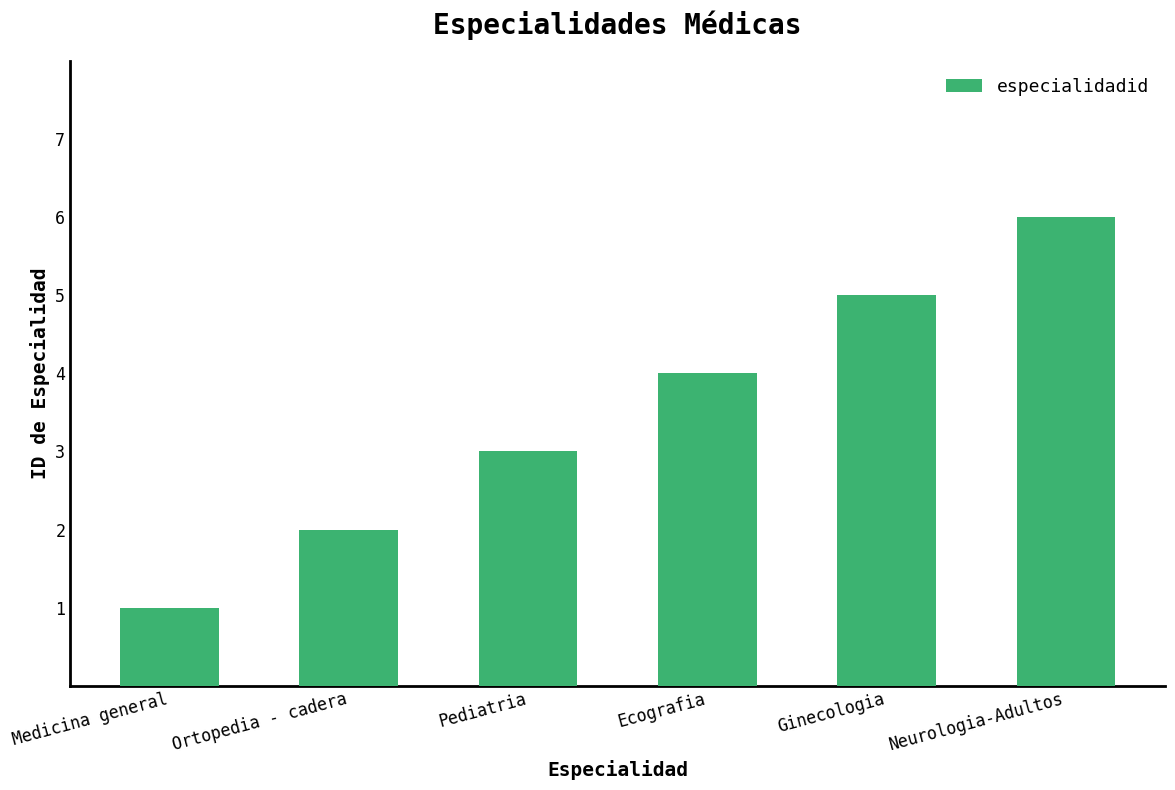

What is the sum of all values?

21